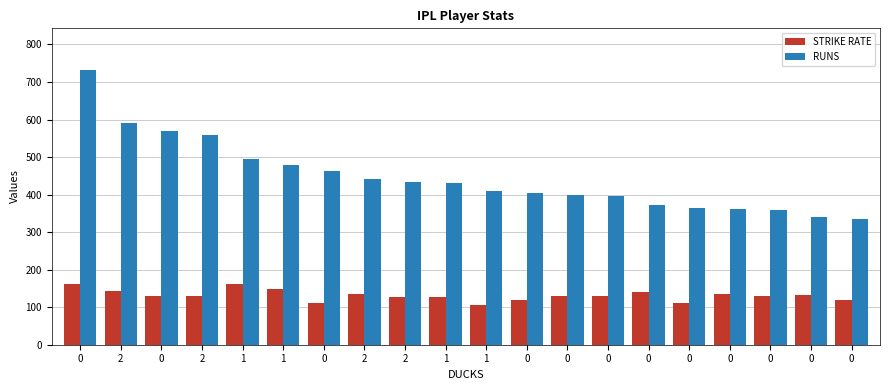

Which series has the largest total across all categories?

RUNS